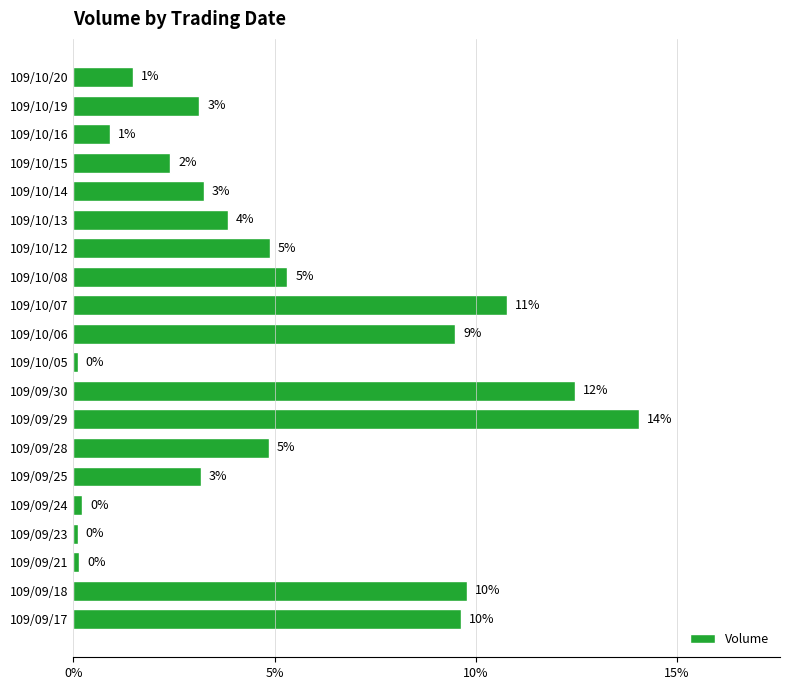

How many bars are there in total?

20